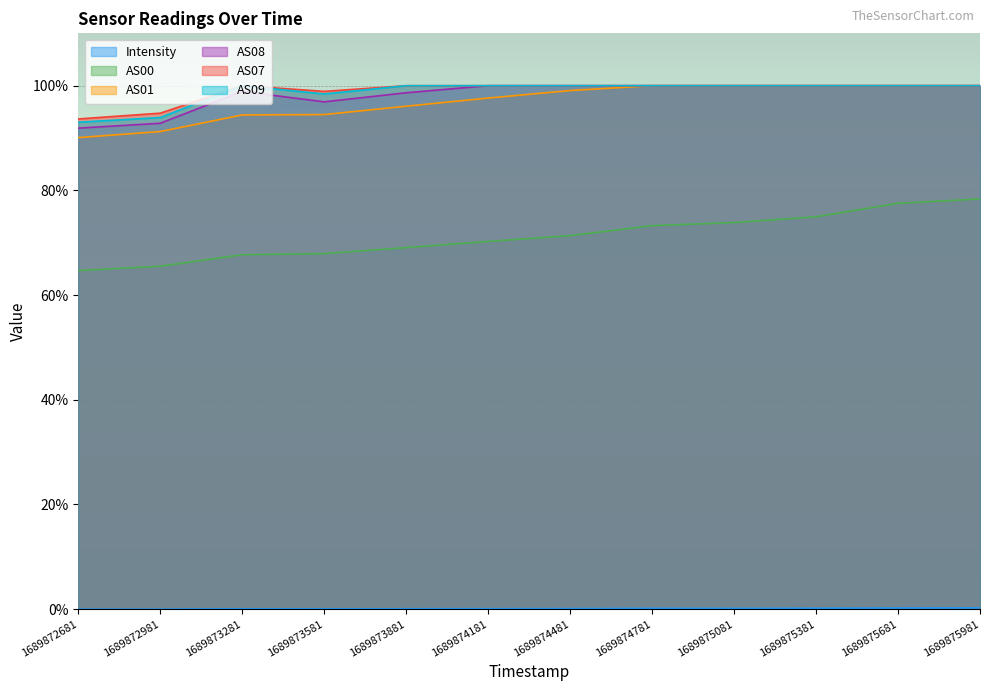

Which series changed the most between 1689874781 and 1689875981?

AS00